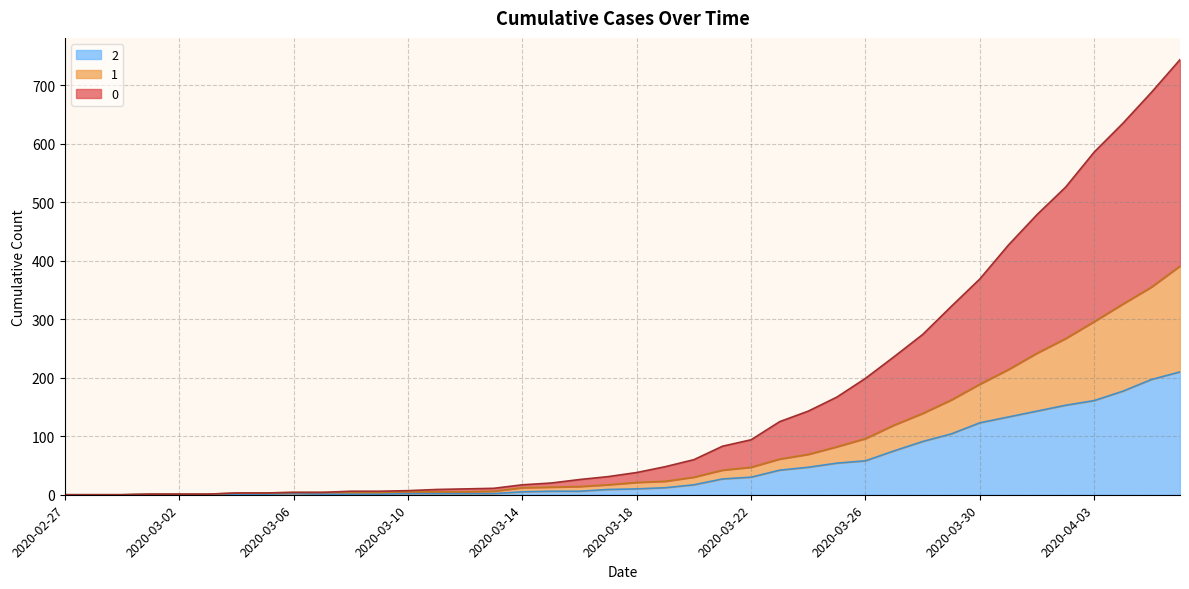

At which label is 0 closest to 372?

2020-03-30